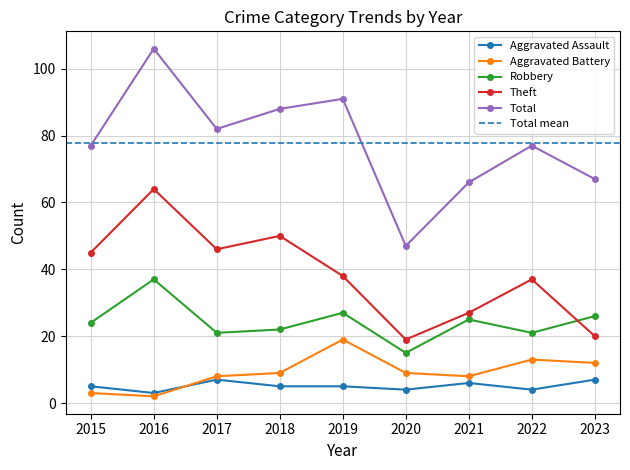

How many interior local valleys does the Aggravated Assault series have?

3